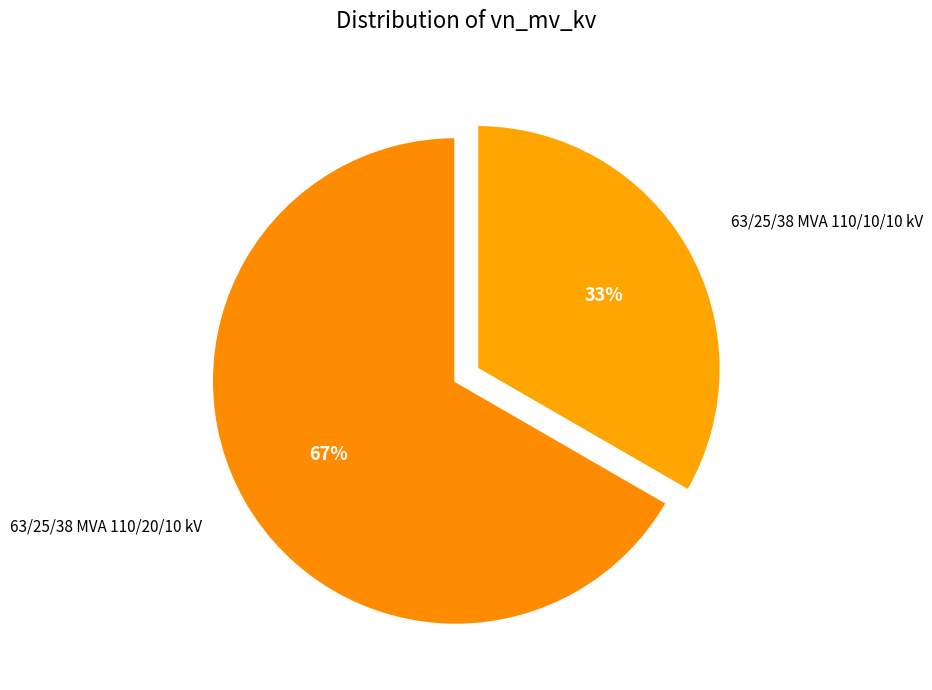

To the nearest percent, what is the combined percentage of 63/25/38 MVA 110/20/10 kV and 63/25/38 MVA 110/10/10 kV?

100%